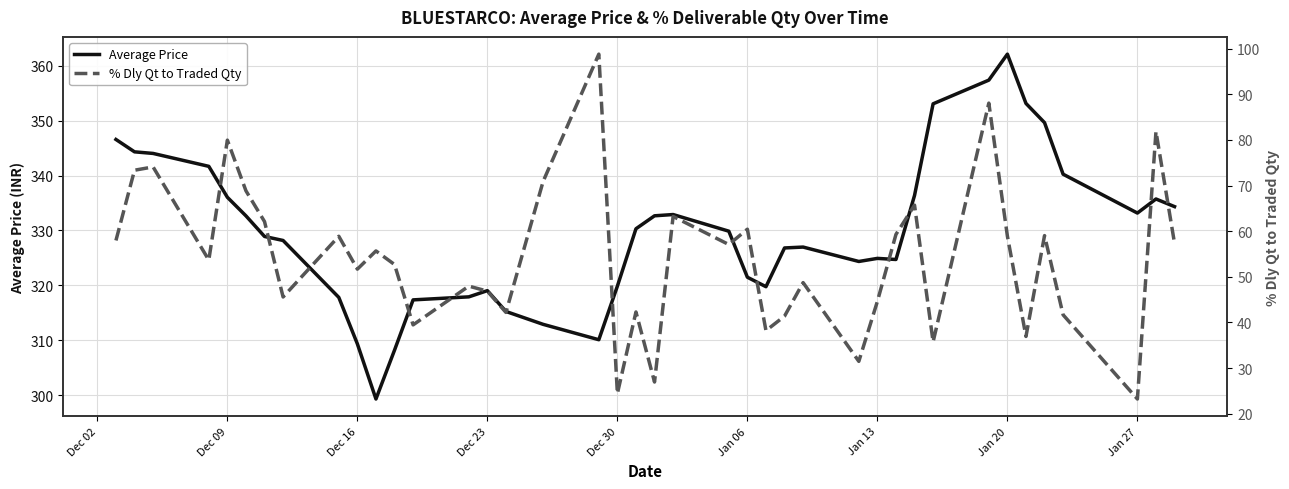

What is the lowest value of the Average Price series?

299.3